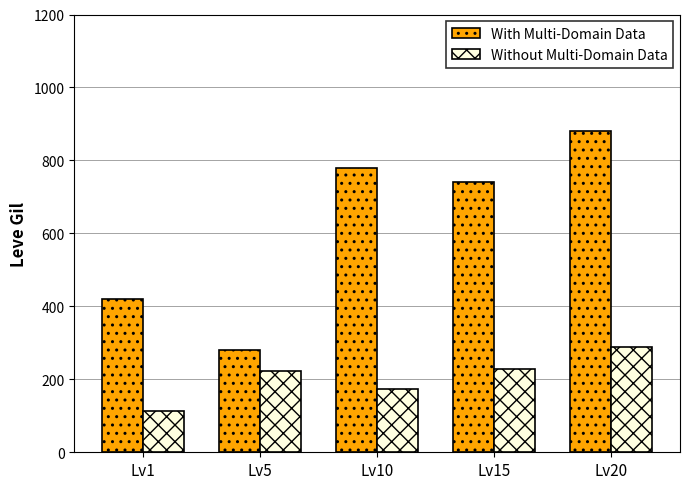

What is the sum of all Without Multi-Domain Data values?

1024